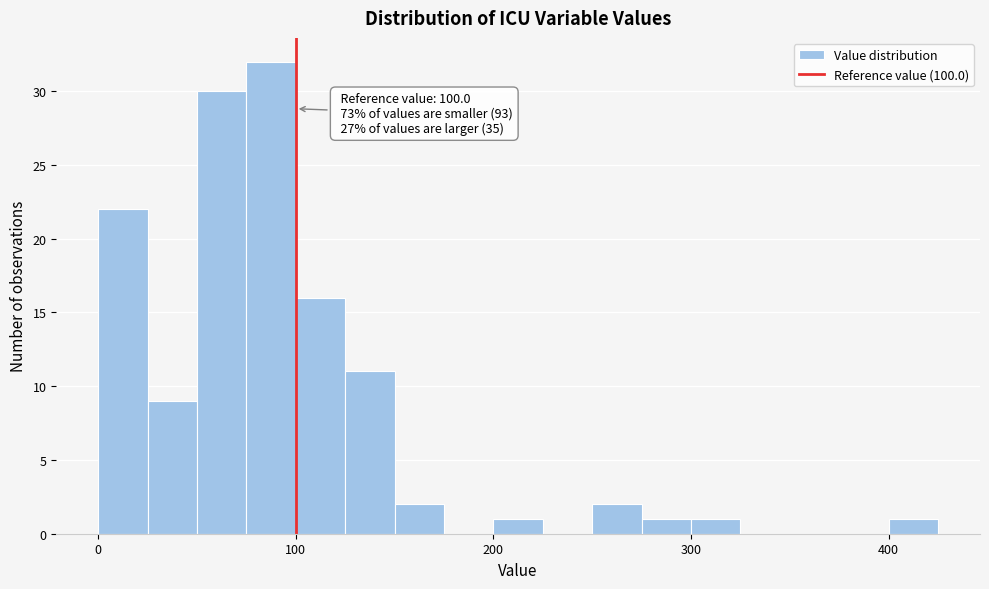

Read against the x-axis, roughly where is the centre of the tallest bar?

90